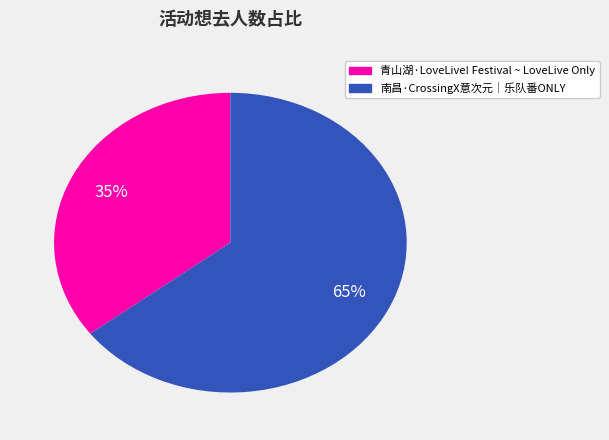

What percentage is the 青山湖·LoveLive! Festival ~ LoveLive Only slice, to the nearest percent?

35%